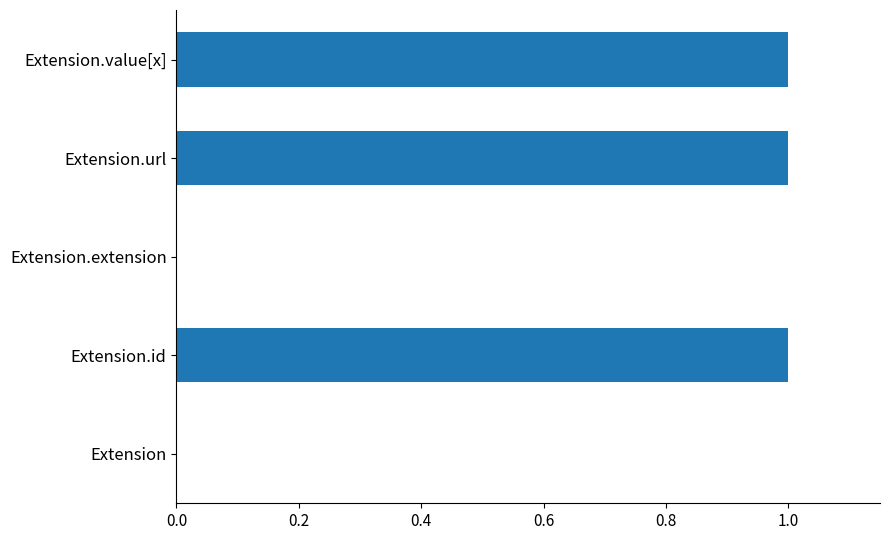

True or false: the data shows 1 at Extension.value[x].

True